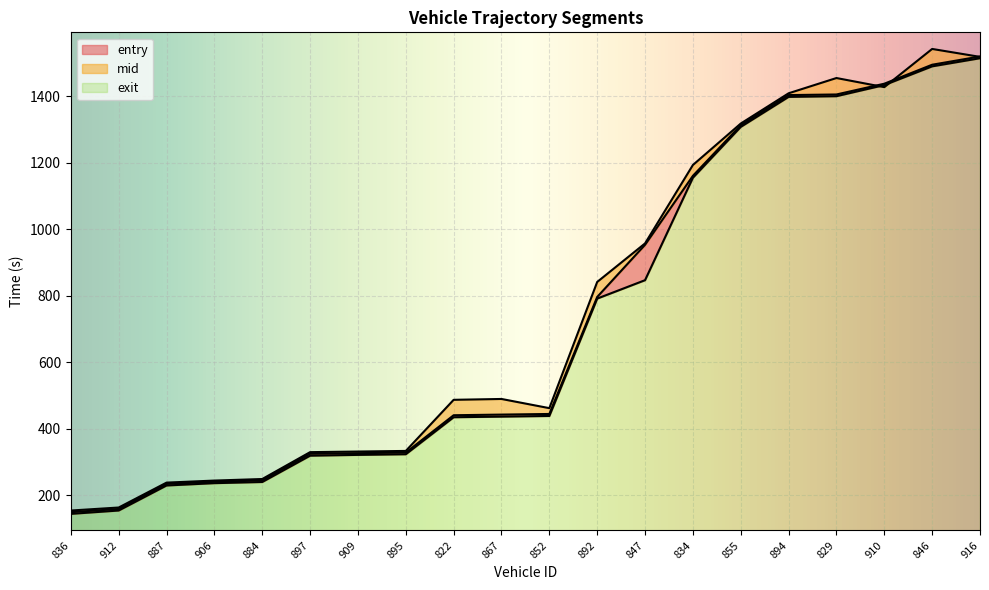

Which label corresponds to the smallest value in the chart?

836